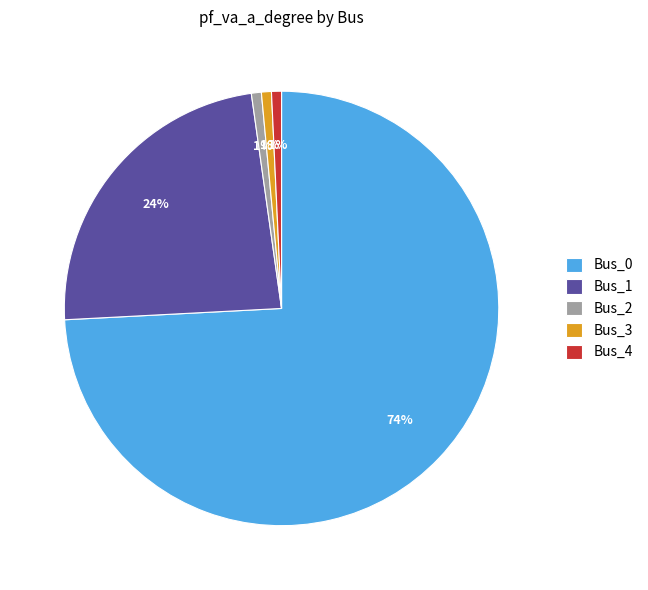

Count the number of slices in the pie.

5